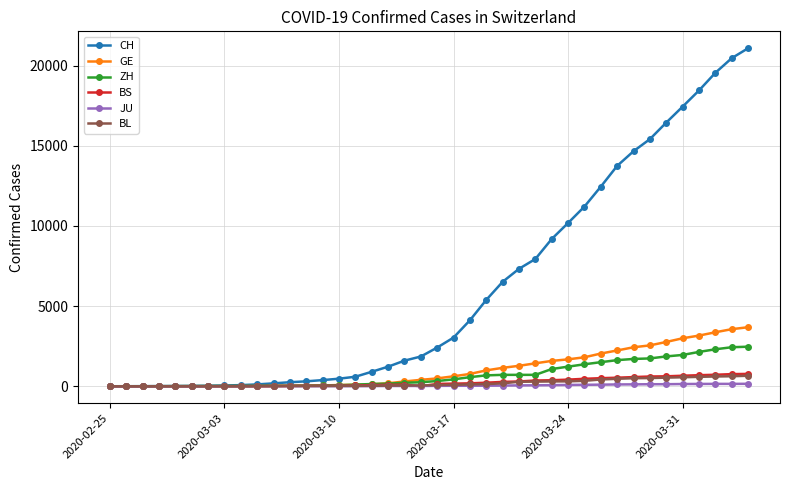

What are all the series names shown in the legend?

CH, GE, ZH, BS, JU, BL